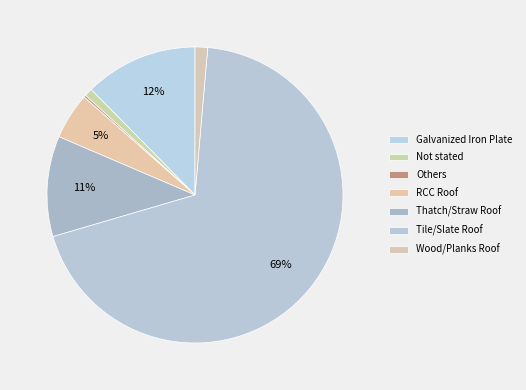

How many slices are in this pie chart?

7